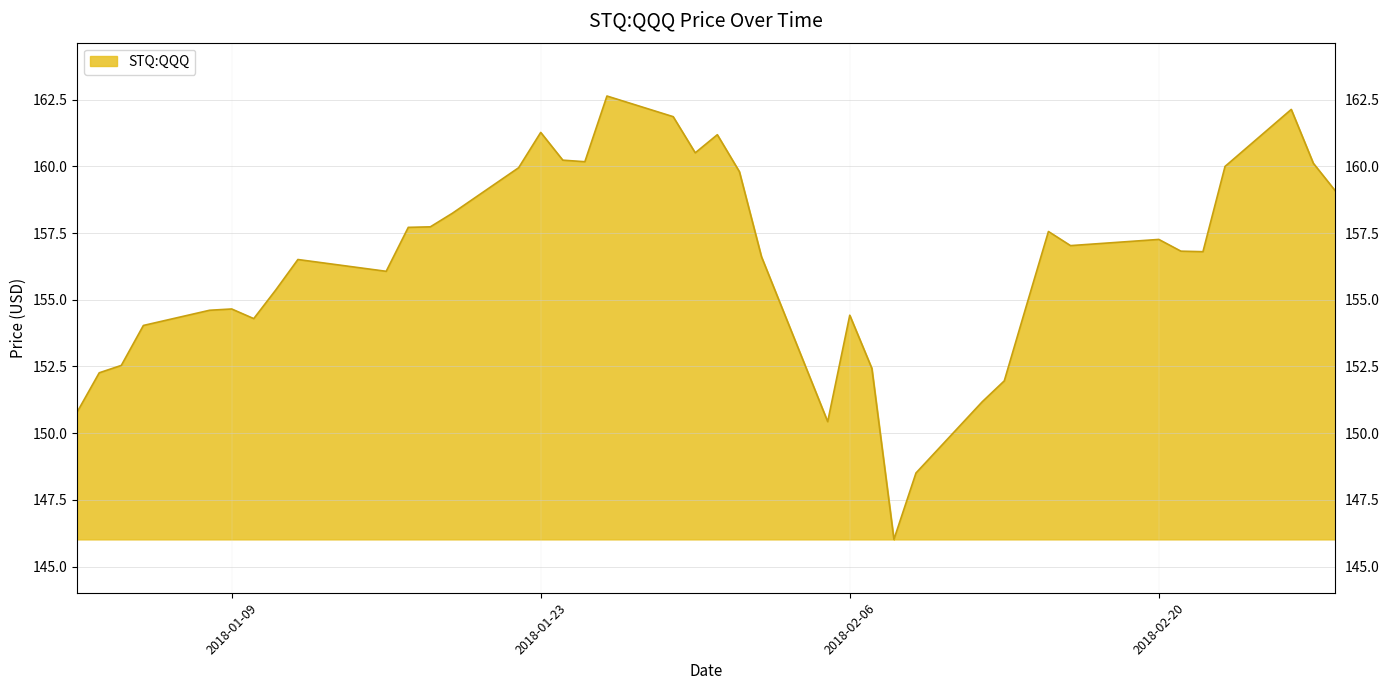

What is the maximum value shown in the chart?

162.6